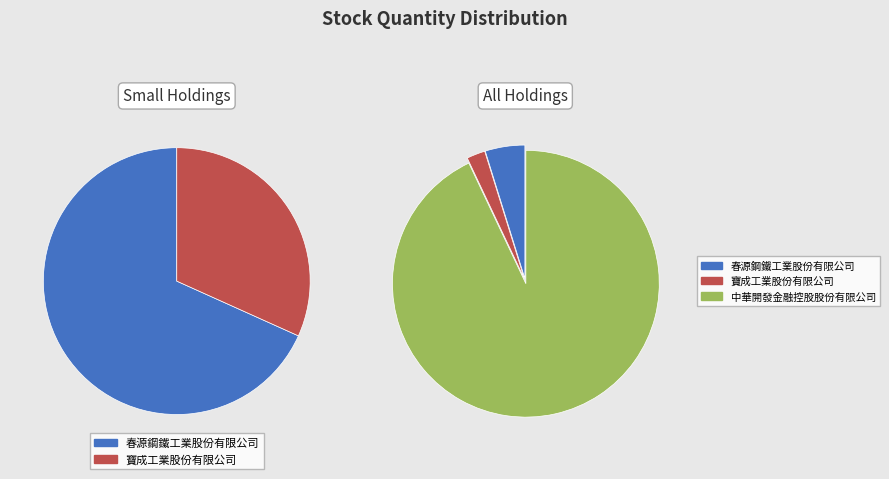

What percentage is the 中華開發金融控股股份有限公司 slice, to the nearest percent?

93%